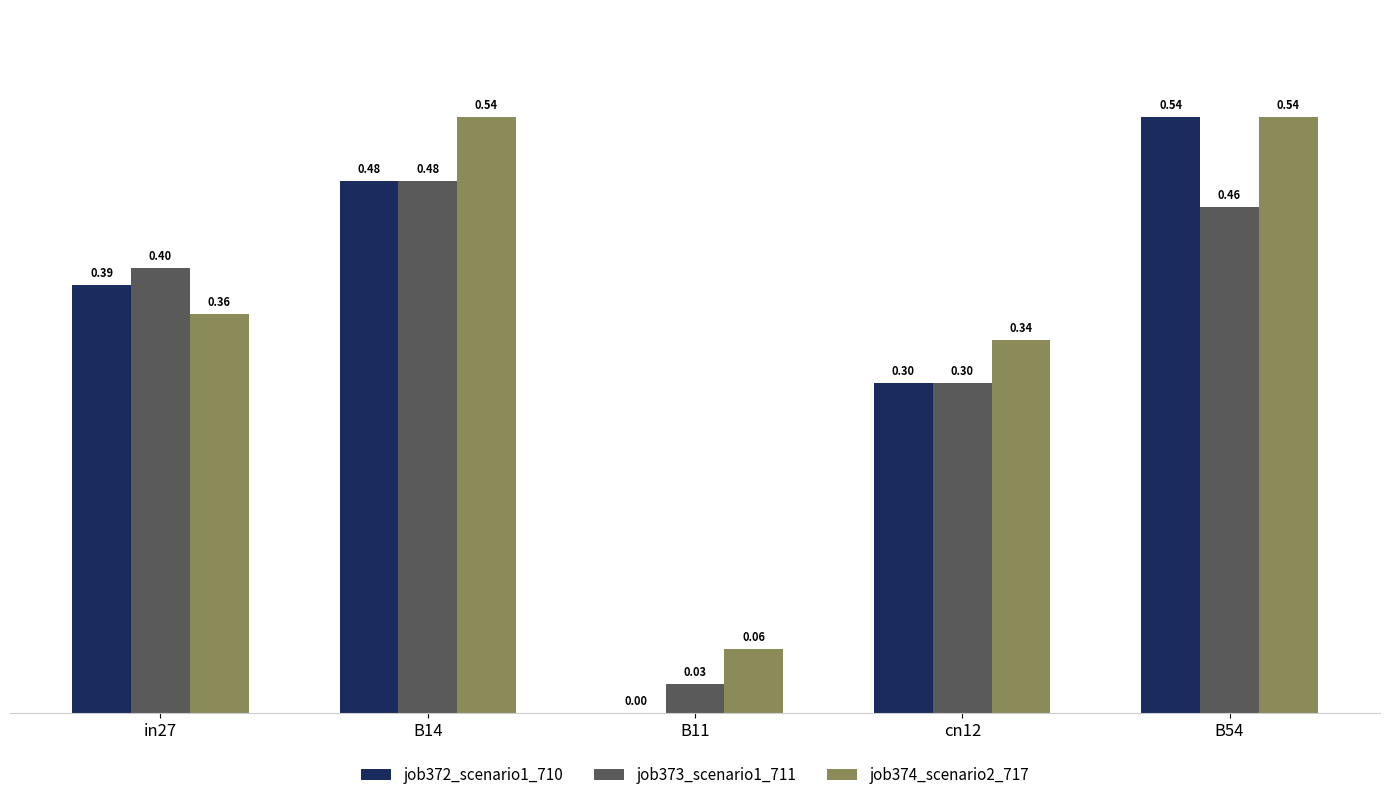

Which series changed the most between B14 and cn12?

job374_scenario2_717